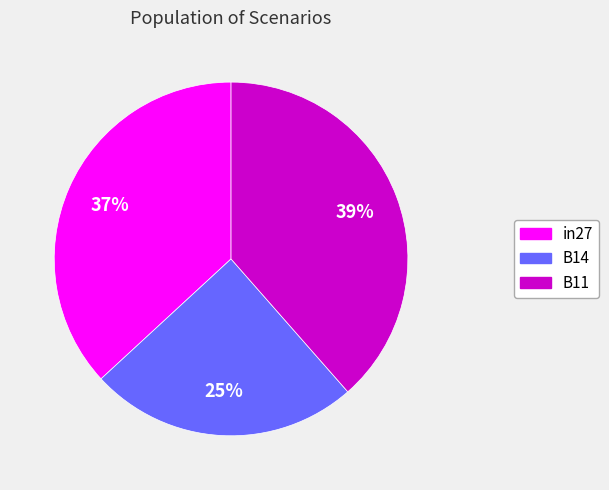

True or false: B14 accounts for 12% of the total.

False